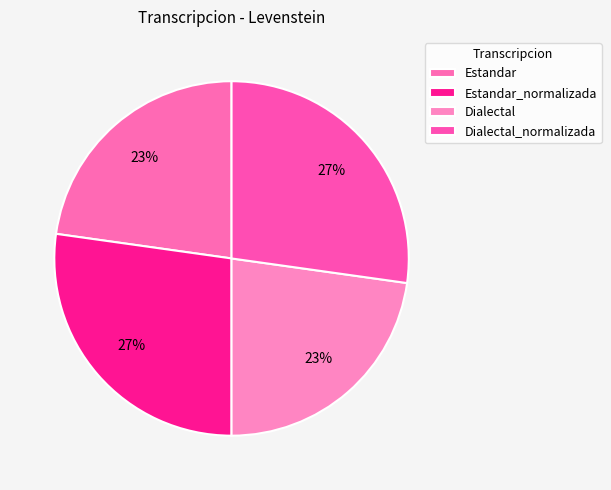

Count the number of slices in the pie.

4